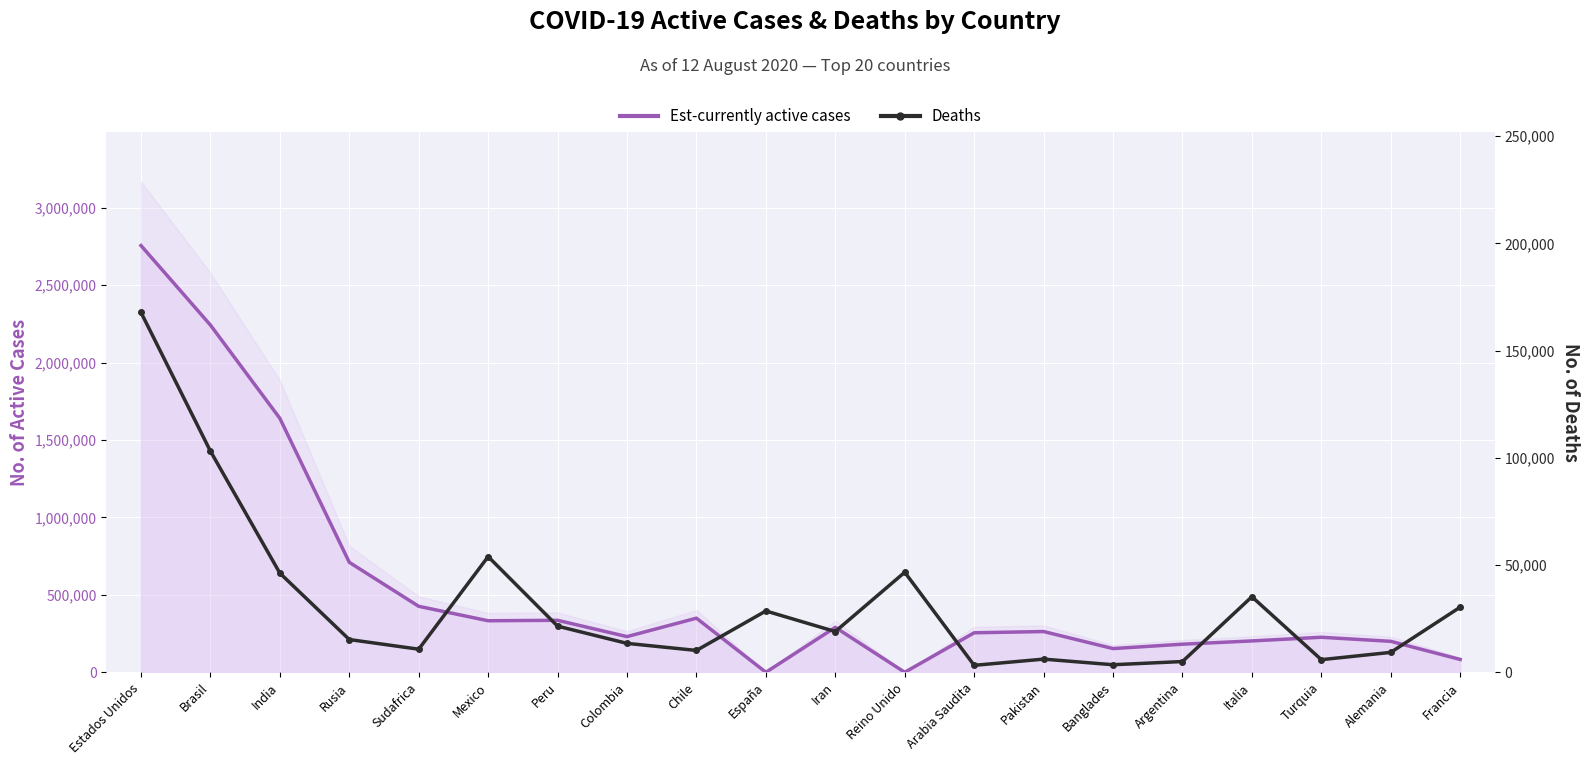

Which has a higher value, India or Arabia Saudita?

India